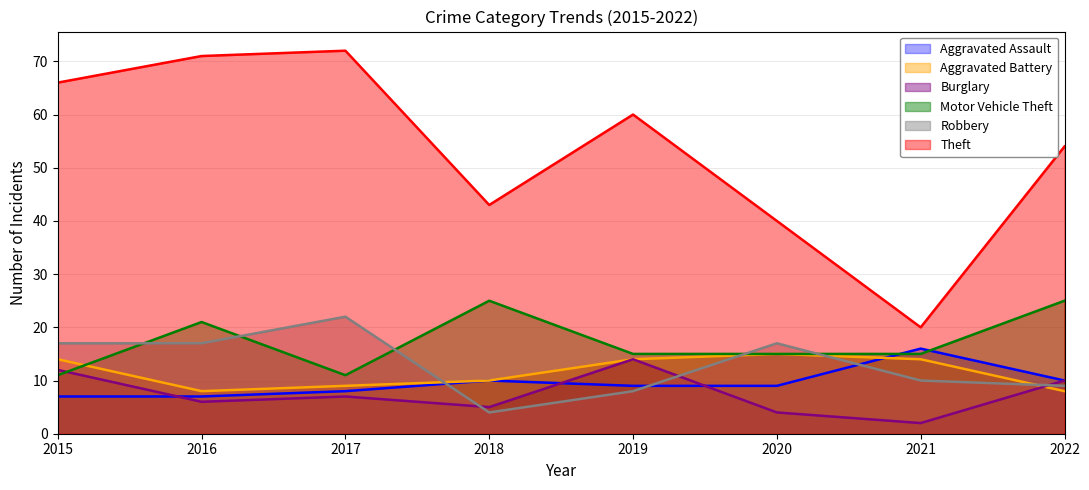

At how many categories does at least one series exceed 58?

4